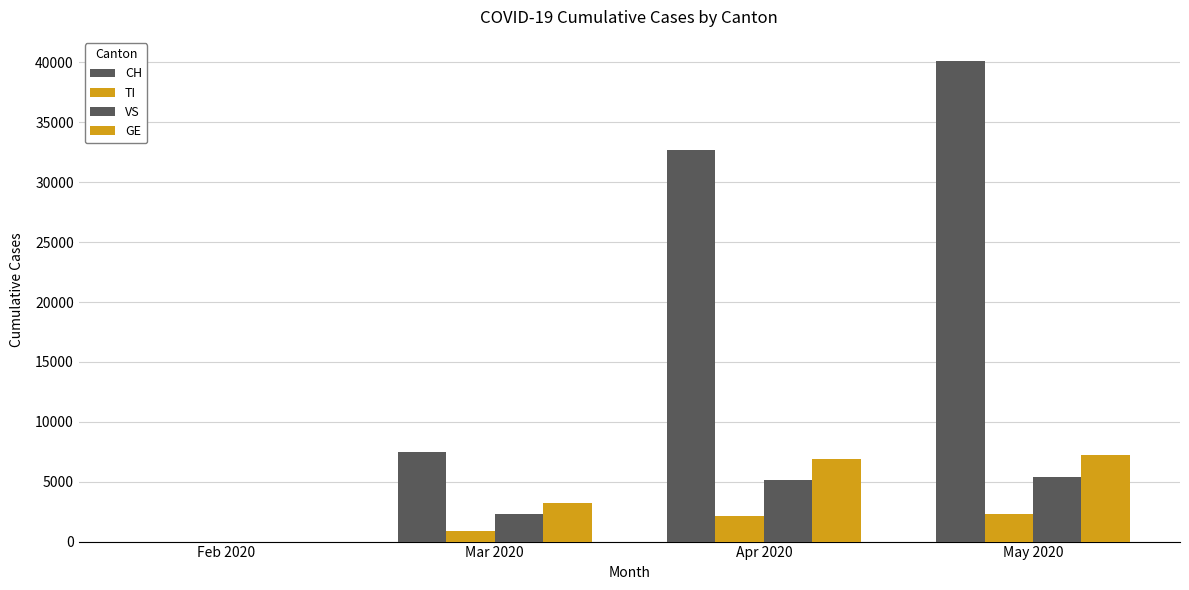

How many groups of bars are there?

4